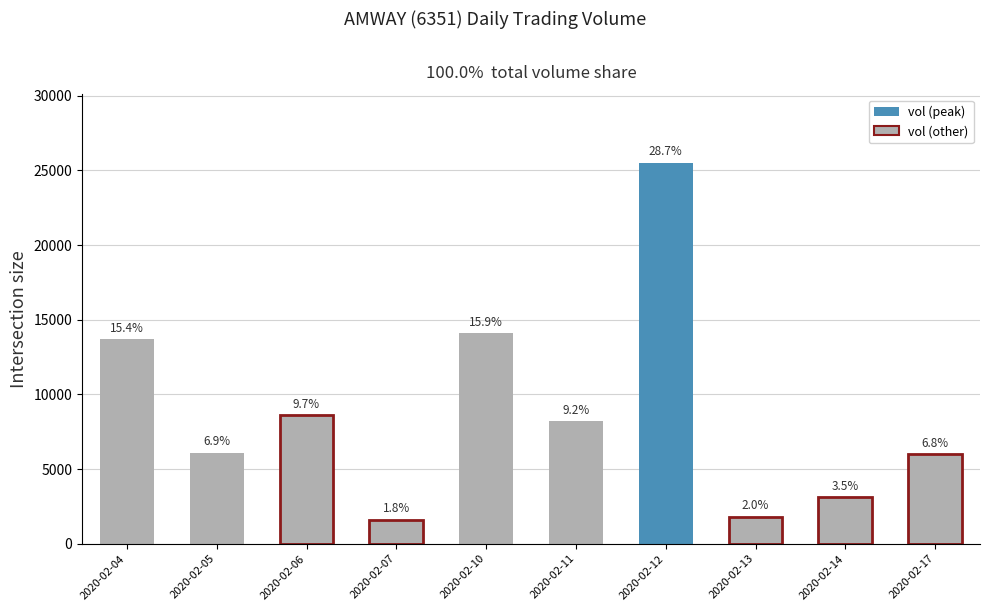

Rank the categories by value from highest to lowest.

2020-02-12, 2020-02-10, 2020-02-04, 2020-02-06, 2020-02-11, 2020-02-05, 2020-02-17, 2020-02-14, 2020-02-13, 2020-02-07